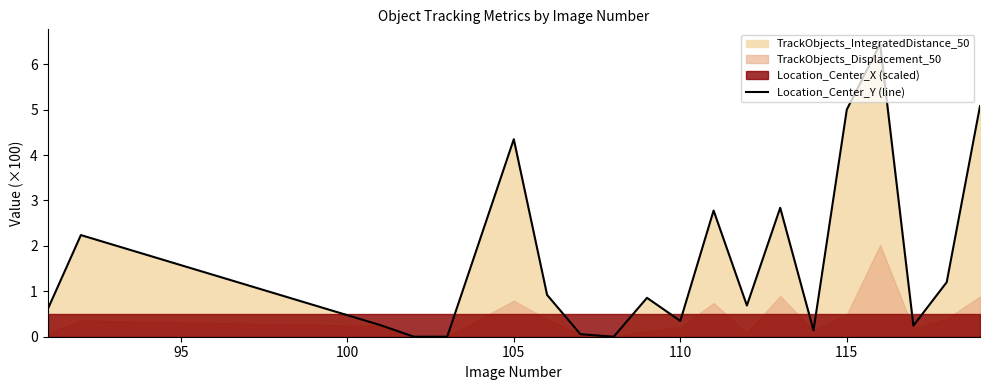

The value at 105 is 5.9. True or false?

False